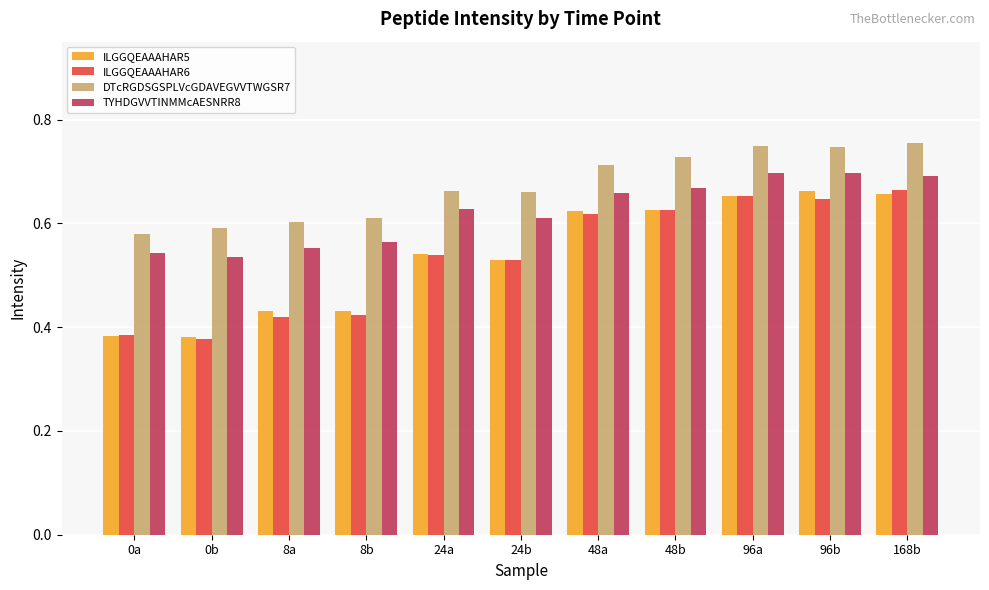

Is the value of DTcRGDSGSPLVcGDAVEGVVTWGSR7 at 48b greater than the value of ILGGQEAAAHAR6 at 168b?

Yes